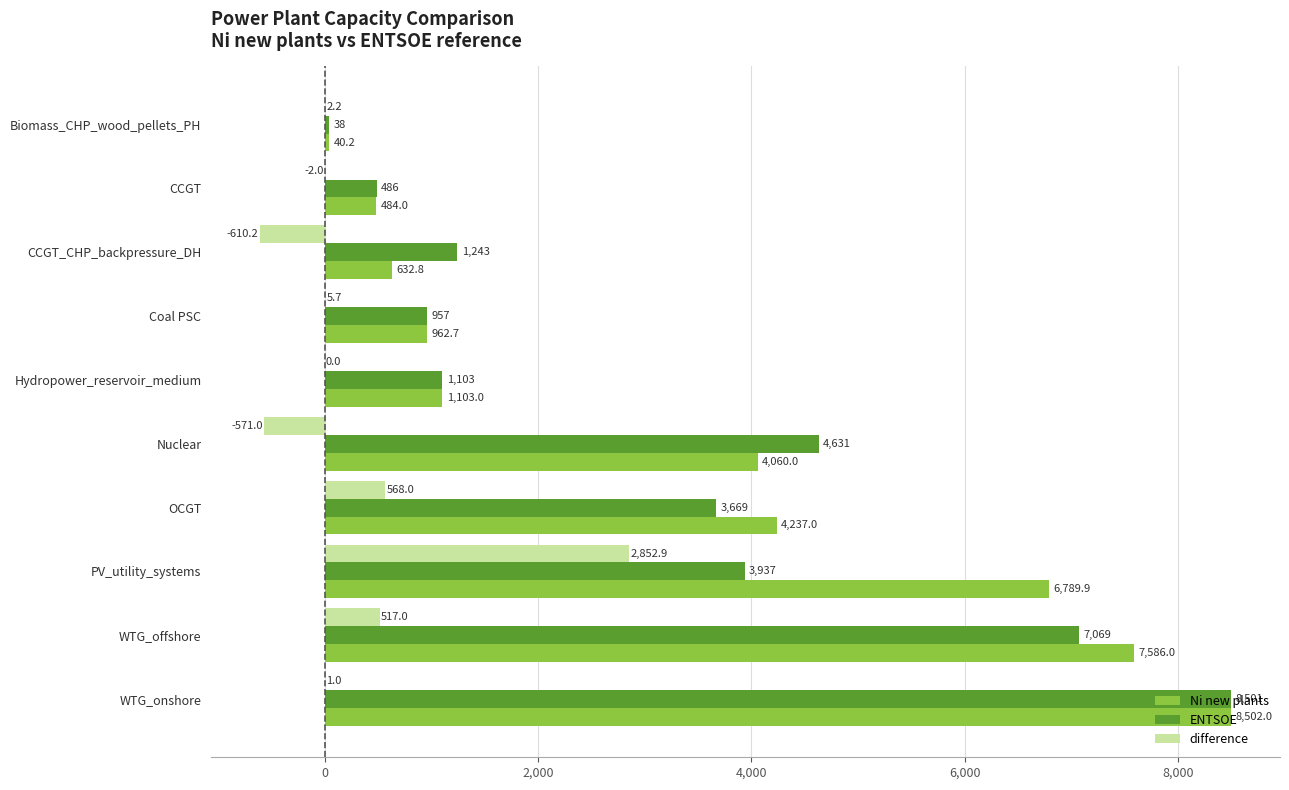

What is the maximum value shown in the chart?

8502.0